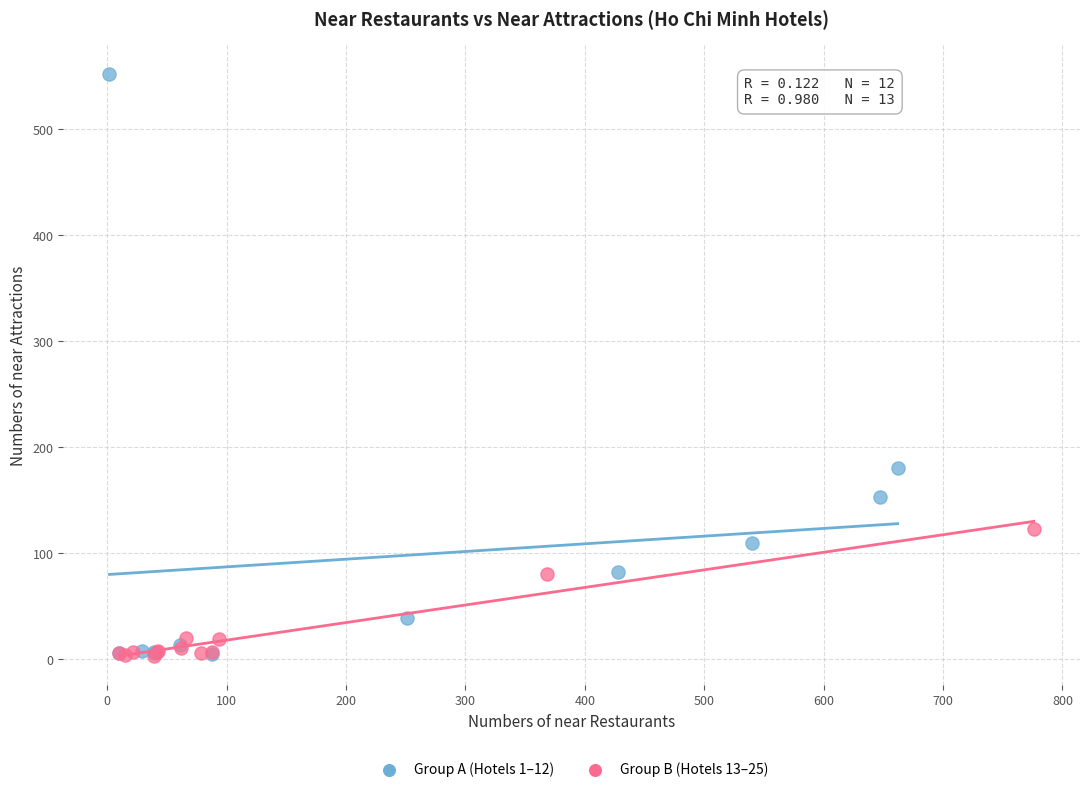

Which series reaches the maximum Y coordinate?

Group A (Hotels 1–12)